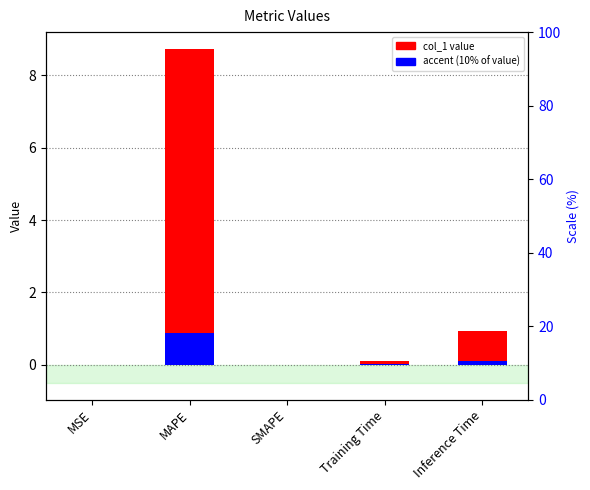

Which series has the largest total across all categories?

col_1